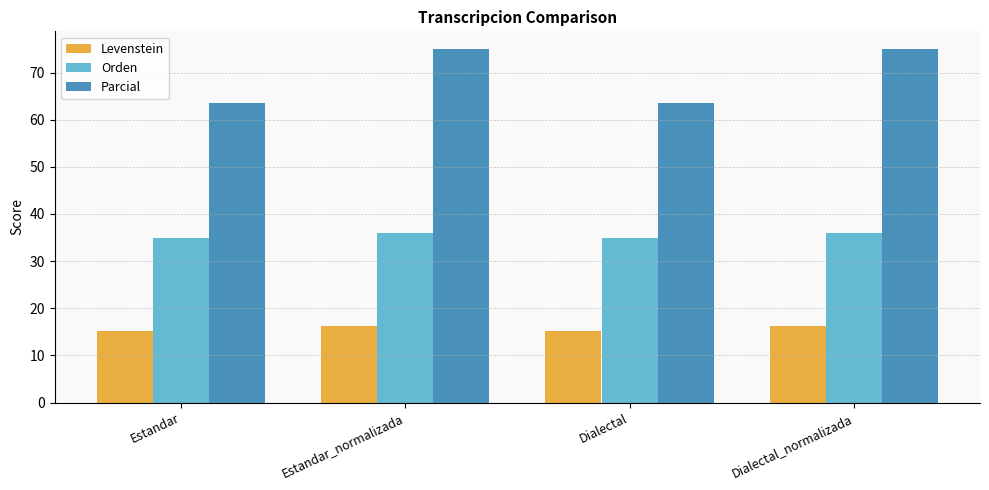

Which series has the largest total across all categories?

Parcial